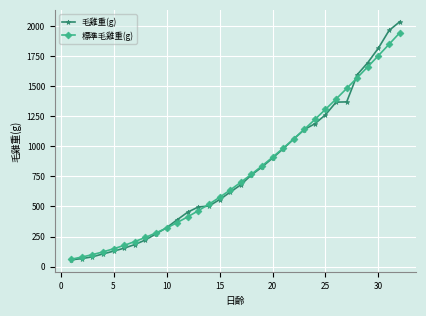

What is the value of the 標準毛雞重(g) point at the 32nd from the left?

1946